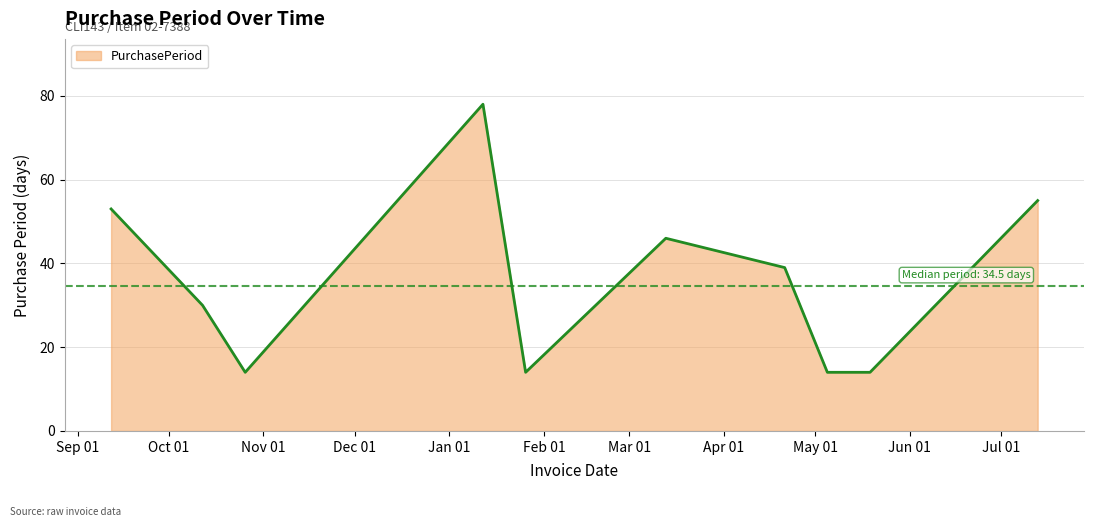

Reading right to left, transcribe all the data shown in this chart.

55	14	14	39	46	14	78	14	30	53